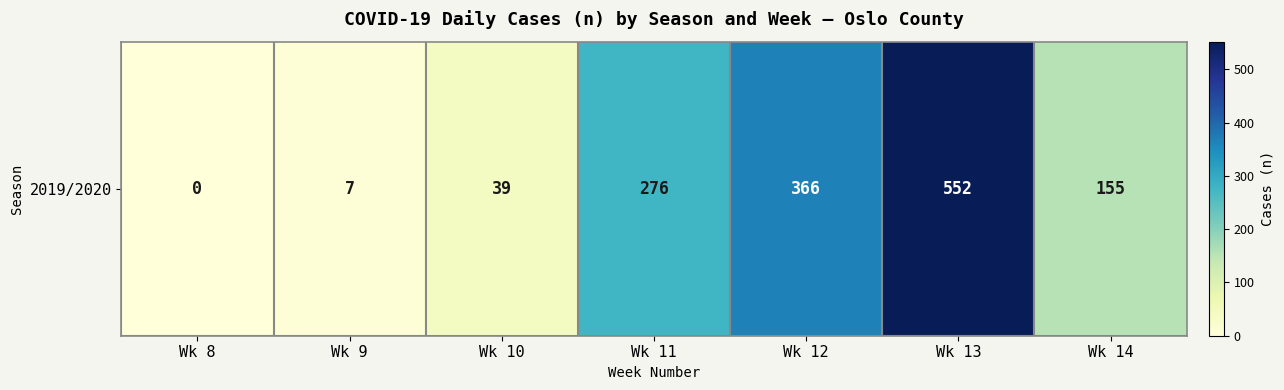

What is the difference between the values at Wk 14 and Wk 11?

121